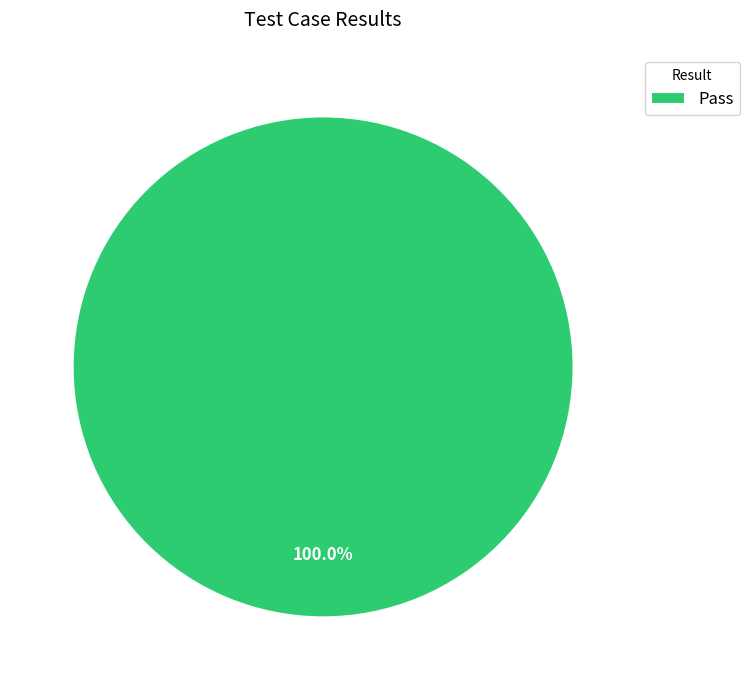

Rank the categories by value from highest to lowest.

Pass